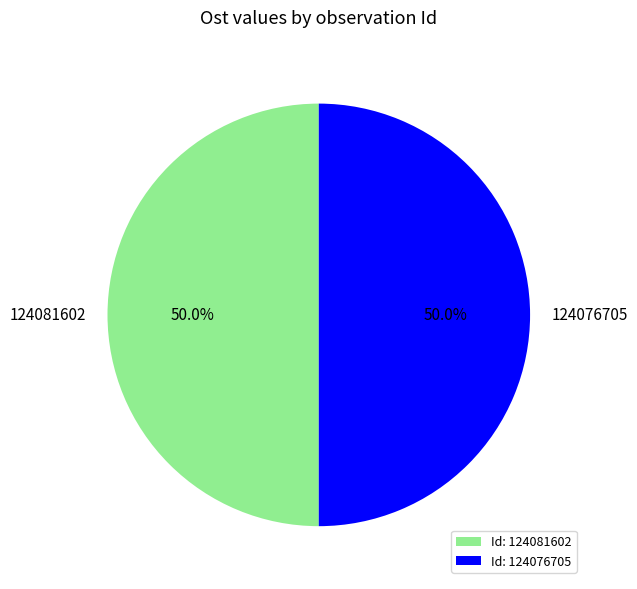

How many slices are in this pie chart?

2